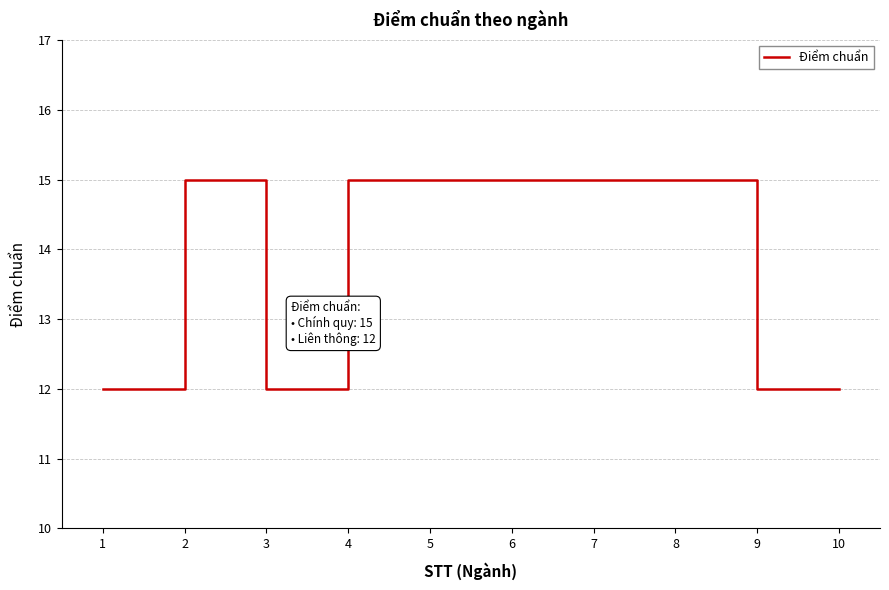

Between 10 and 6, which is larger?

6